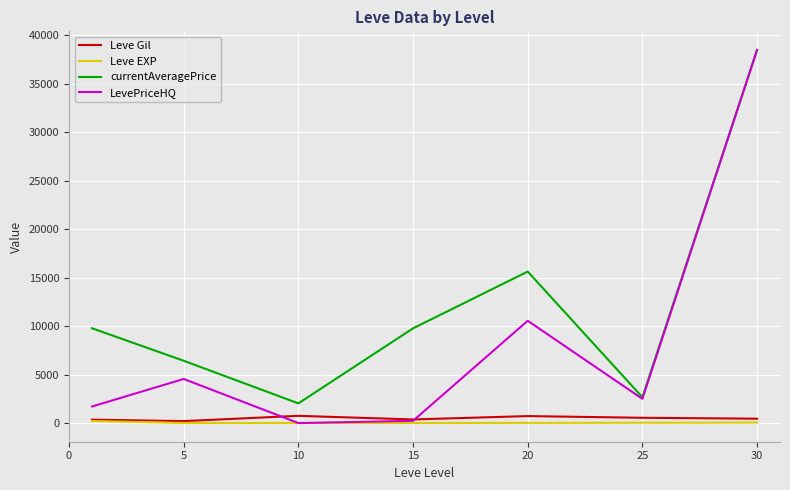

Does the chart display data point markers on the line(s)?

No